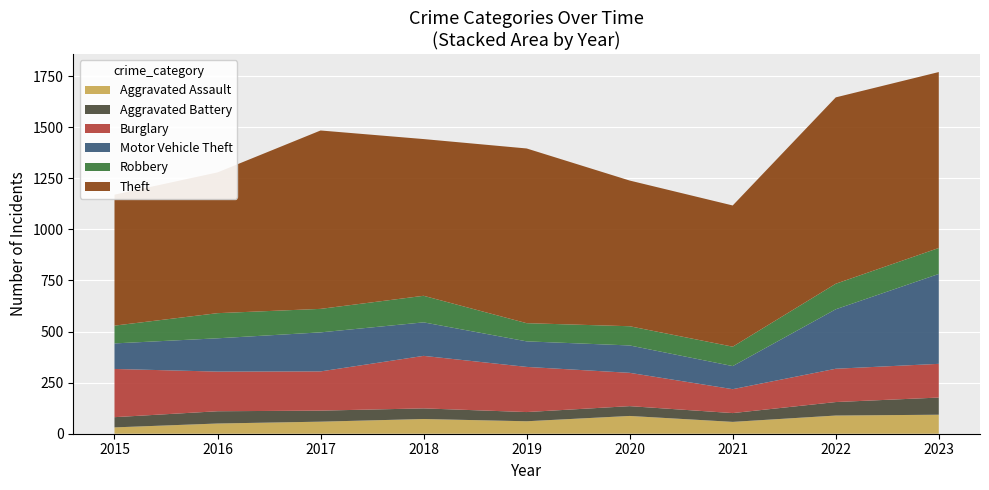

Reading left to right, what are all the values shown in this chart?

Aggravated Assault: 2015=31	2016=50	2017=59	2018=72	2019=61	2020=87	2021=58	2022=89	2023=93
Aggravated Battery: 2015=50	2016=60	2017=54	2018=52	2019=45	2020=48	2021=43	2022=66	2023=84
Burglary: 2015=236	2016=194	2017=192	2018=257	2019=221	2020=163	2021=117	2022=163	2023=165
Motor Vehicle Theft: 2015=125	2016=163	2017=191	2018=164	2019=125	2020=134	2021=113	2022=291	2023=440
Robbery: 2015=87	2016=123	2017=115	2018=130	2019=89	2020=94	2021=95	2022=125	2023=127
Theft: 2015=641	2016=689	2017=873	2018=767	2019=855	2020=713	2021=691	2022=912	2023=861